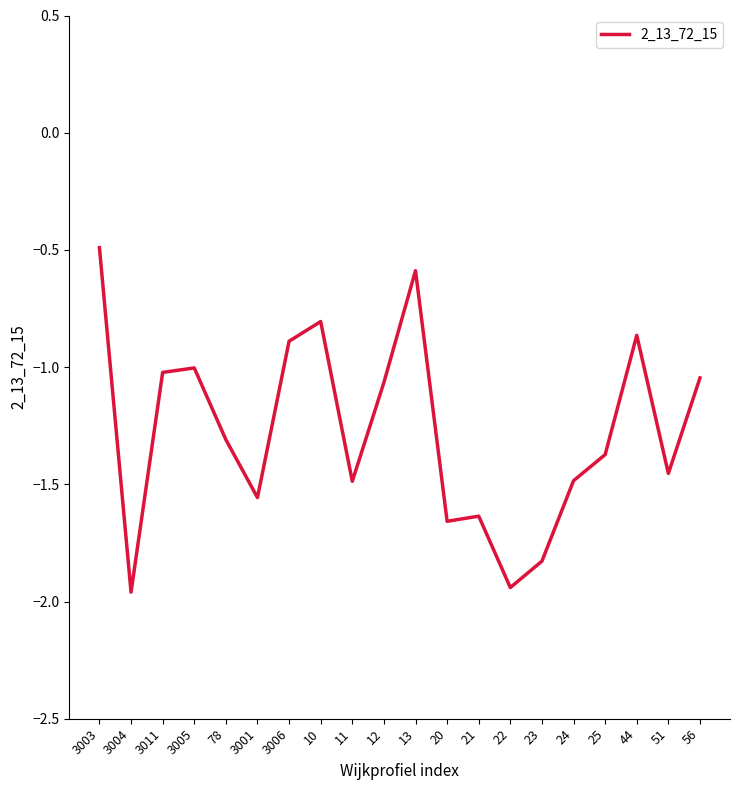

True or false: the data shows -1.0 at 3011.

True